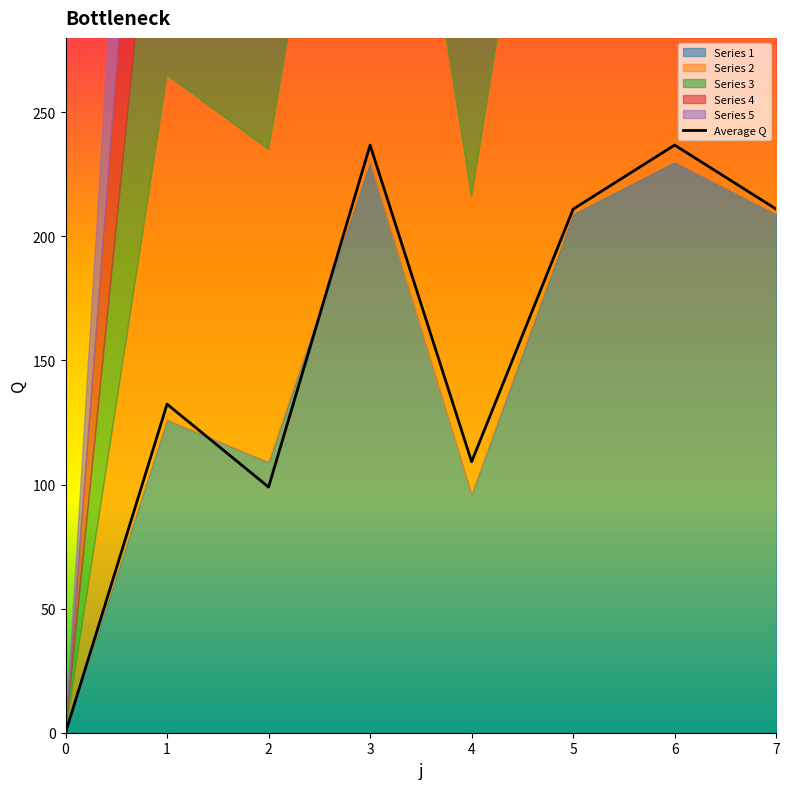

List the labels in order of value, smallest first.

0, 2, 4, 1, 5, 7, 3, 6